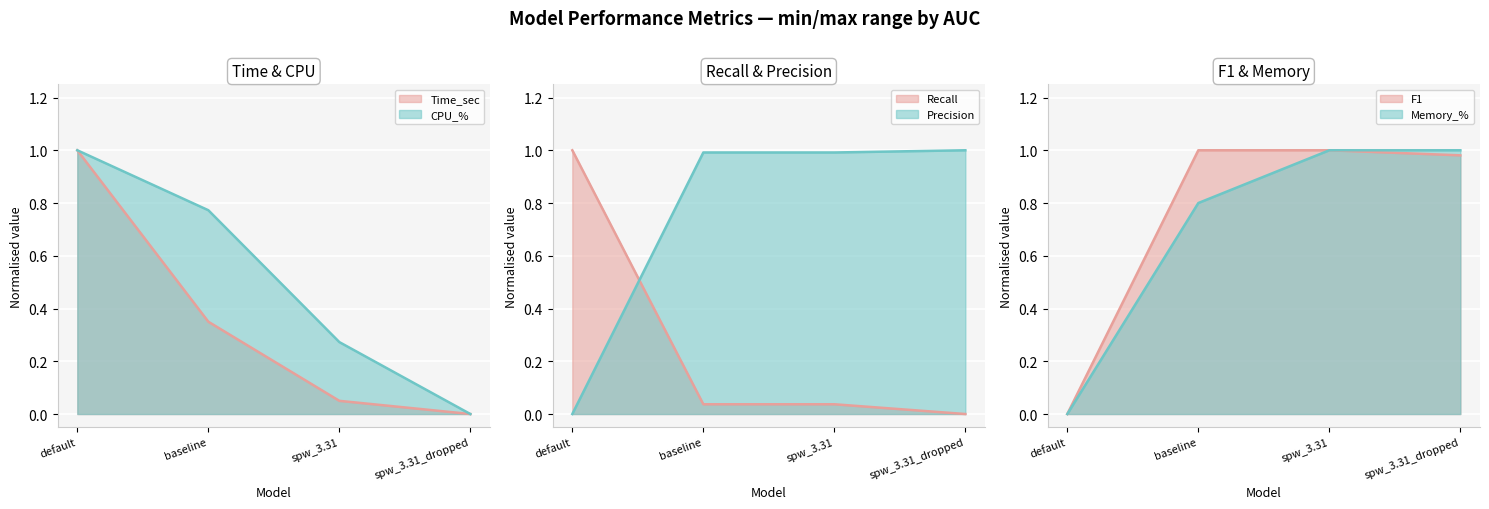

How many lines are shown in the chart?

6